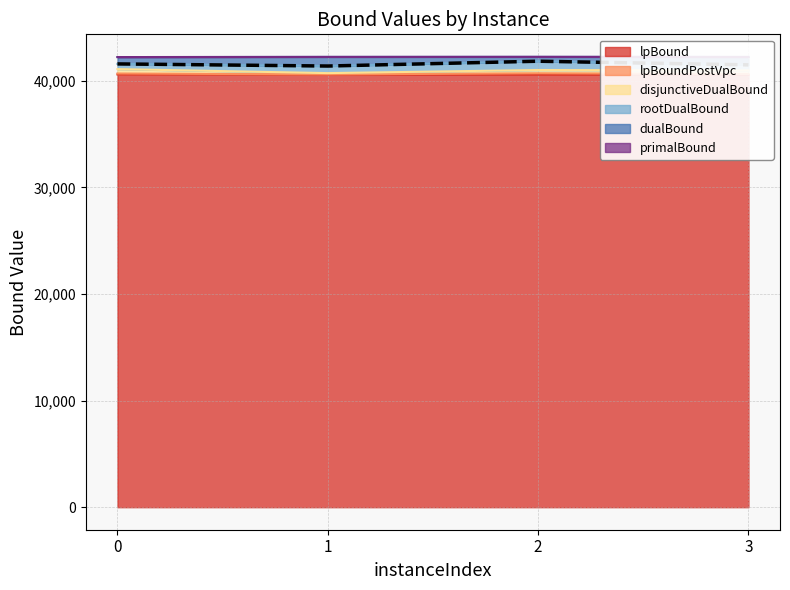

True or false: lpBoundPostVpc has a value of 40672.5 at 0.

True